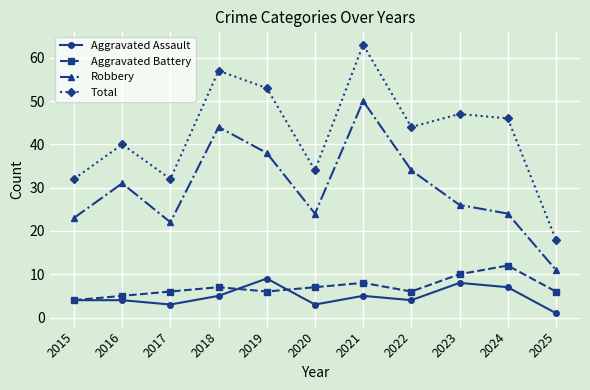

At how many categories does at least one series exceed 23?

10